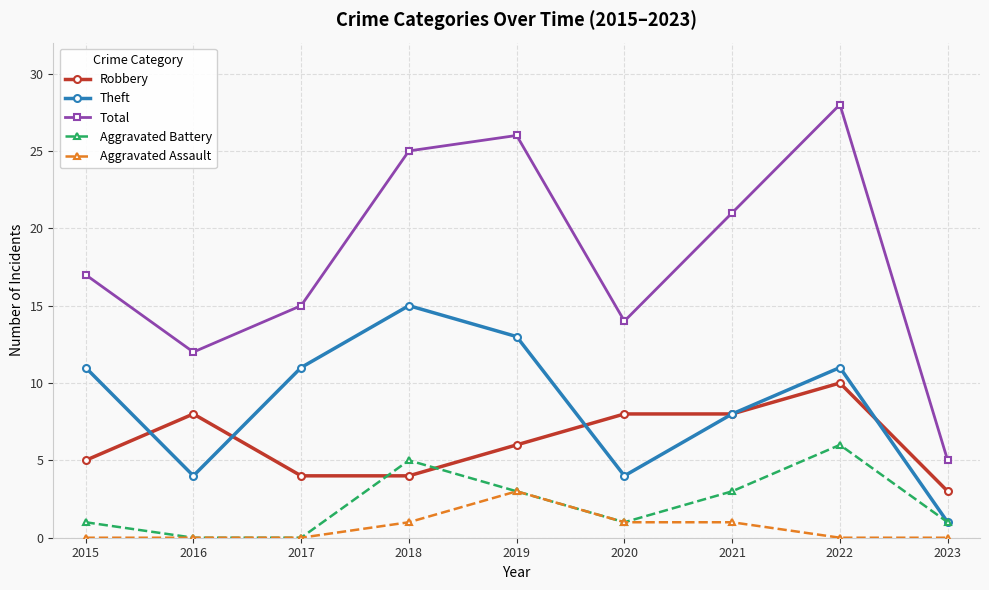

Reading left to right, extract all data points from this chart.

Robbery: 5	8	4	4	6	8	8	10	3
Theft: 11	4	11	15	13	4	8	11	1
Total: 17	12	15	25	26	14	21	28	5
Aggravated Battery: 1	0	0	5	3	1	3	6	1
Aggravated Assault: 0	0	0	1	3	1	1	0	0